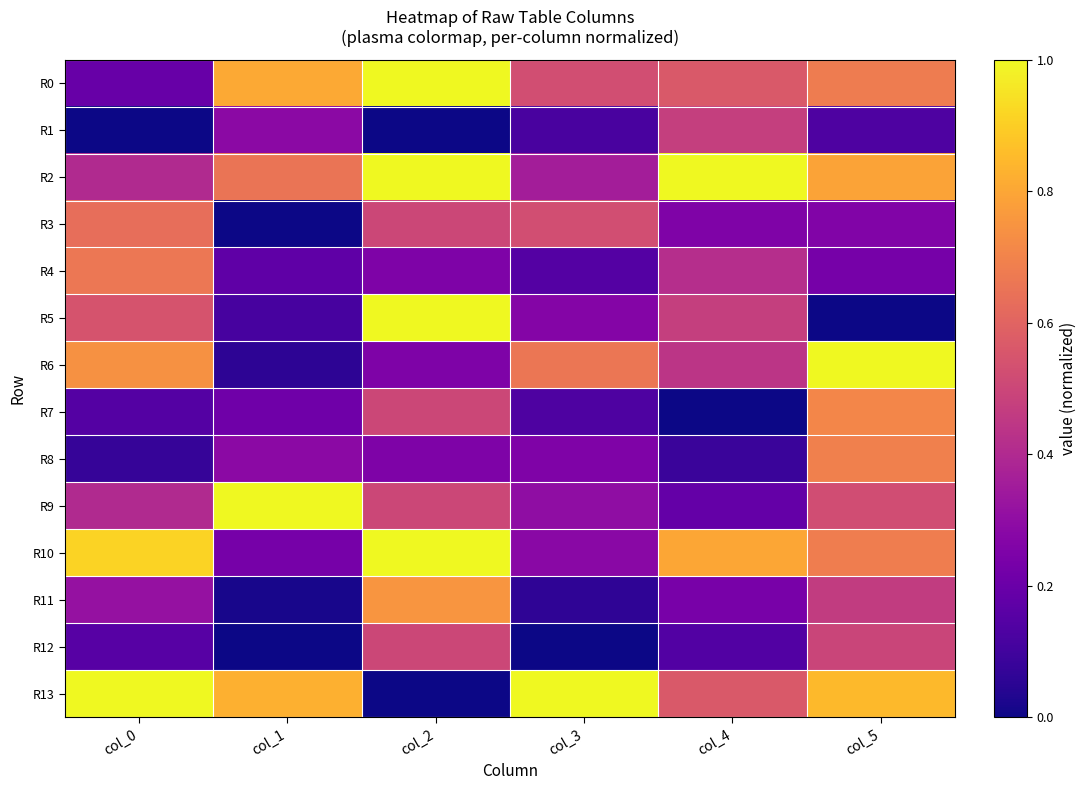

Rank the series by their maximum value, from highest to lowest.

R0, R2, R5, R6, R9, R10, R13, R11, R7, R8, R4, R3, R12, R1